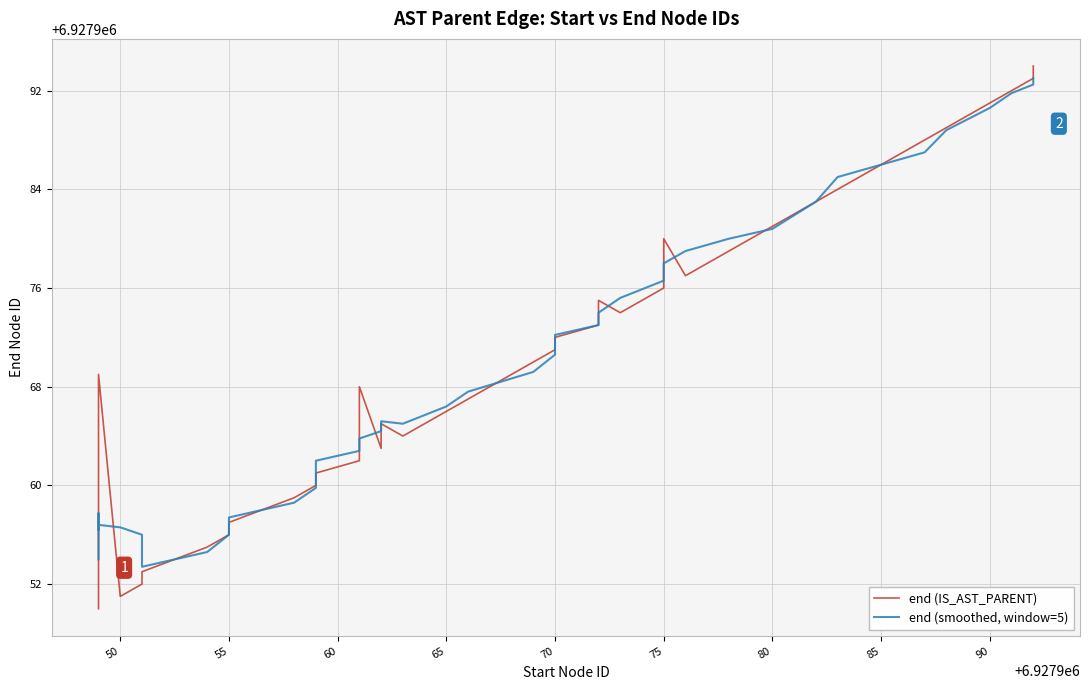

In end (smoothed, window=5), how many points are higher than both neighbors (excluding endpoints)?

3